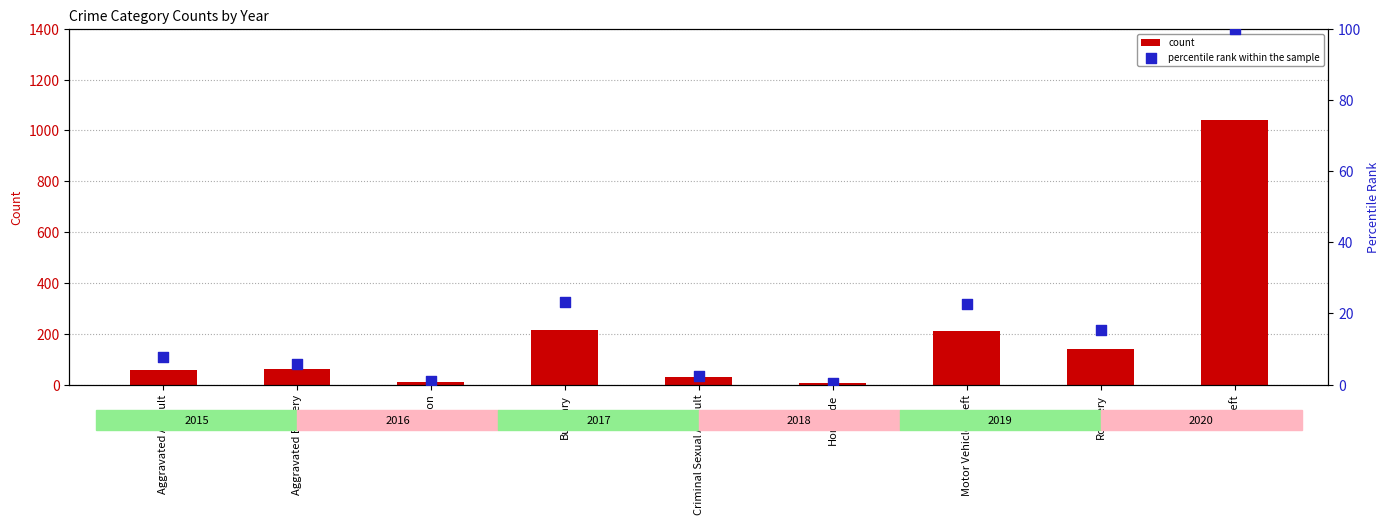

At how many categories does at least one series exceed 614?

1